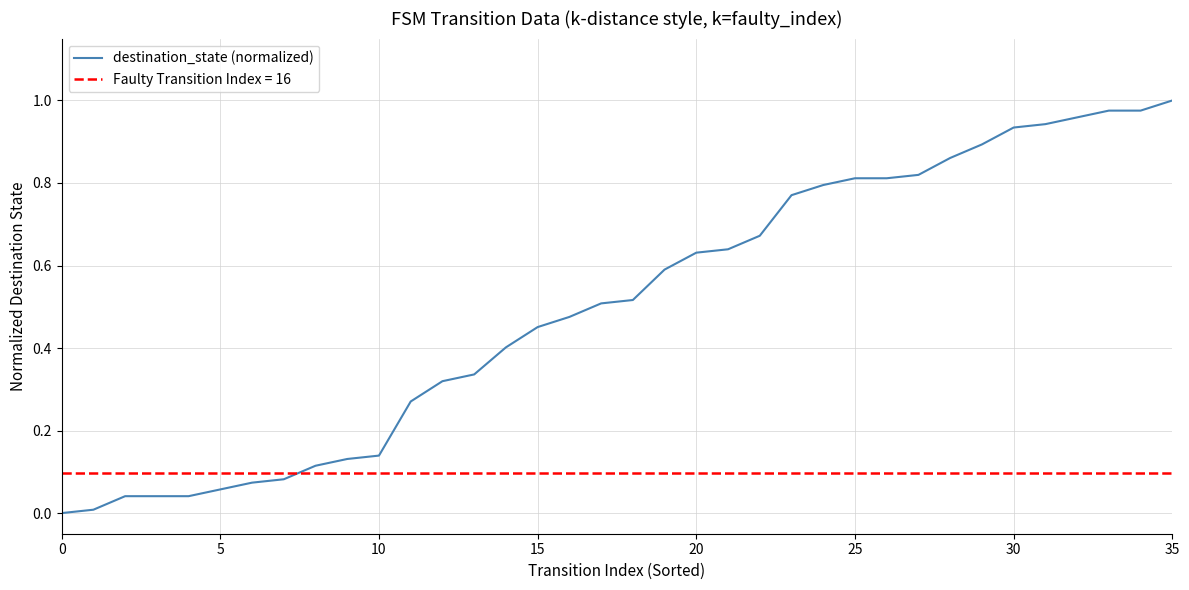

True or false: the data has more than 1 interior local peaks.

False